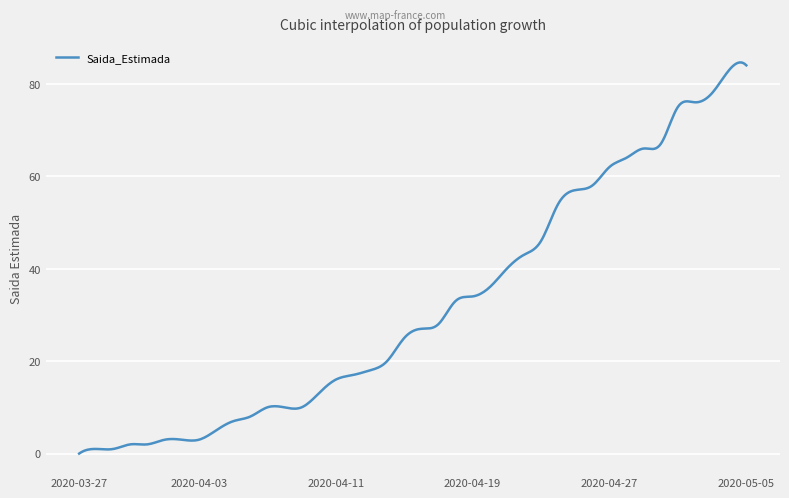

What is the maximum value shown in the chart?

84.6